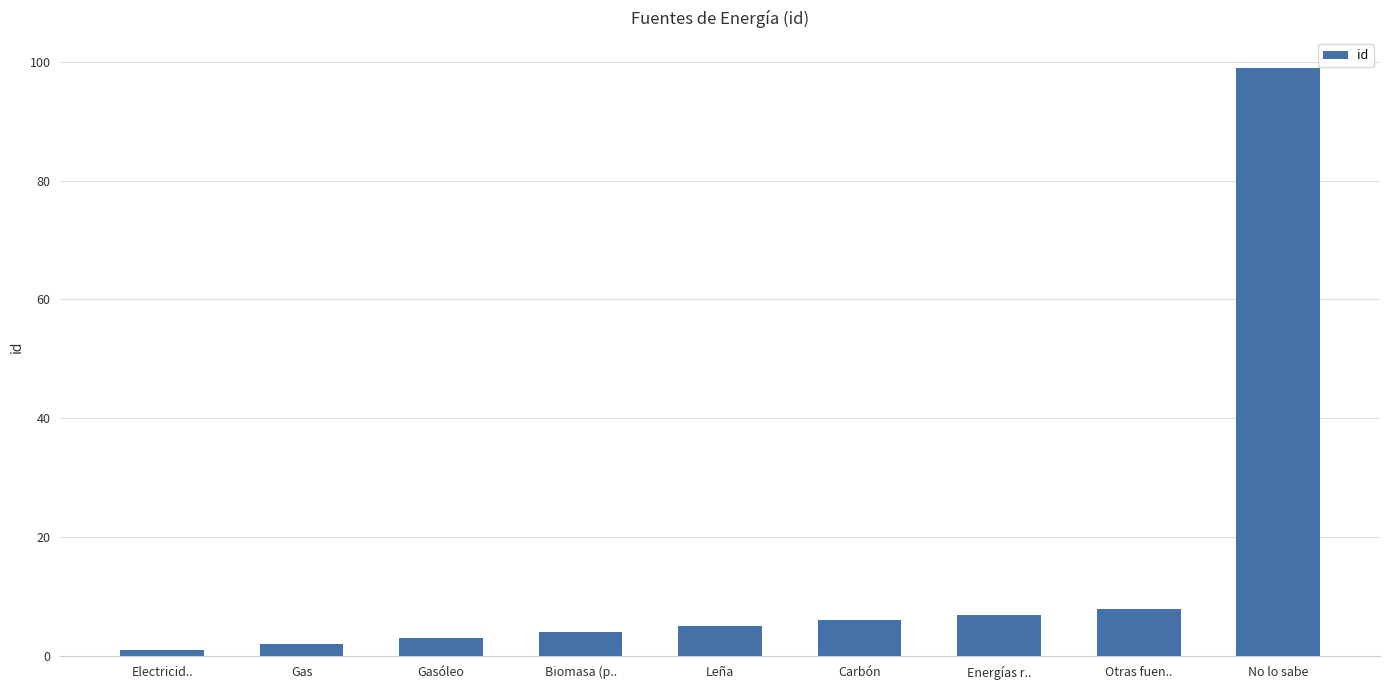

What is the change in value from Gas to No lo sabe?

+97